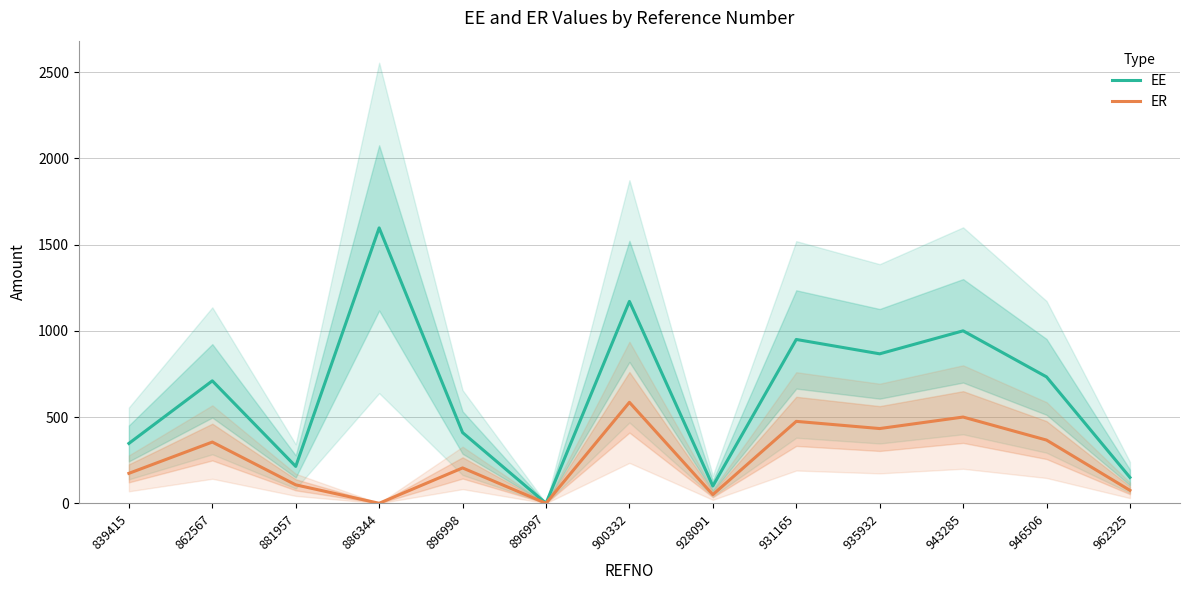

At which category is the sum across all series the highest?

900332